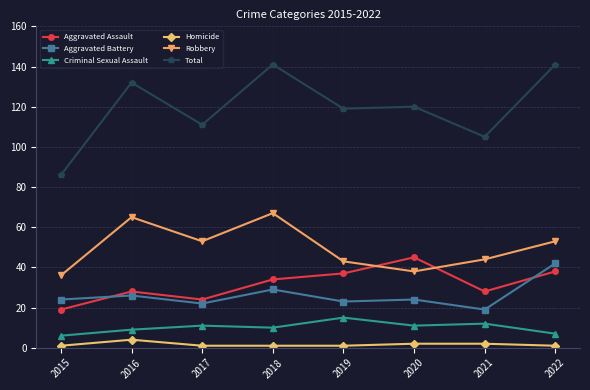

How many lines are shown in the chart?

6